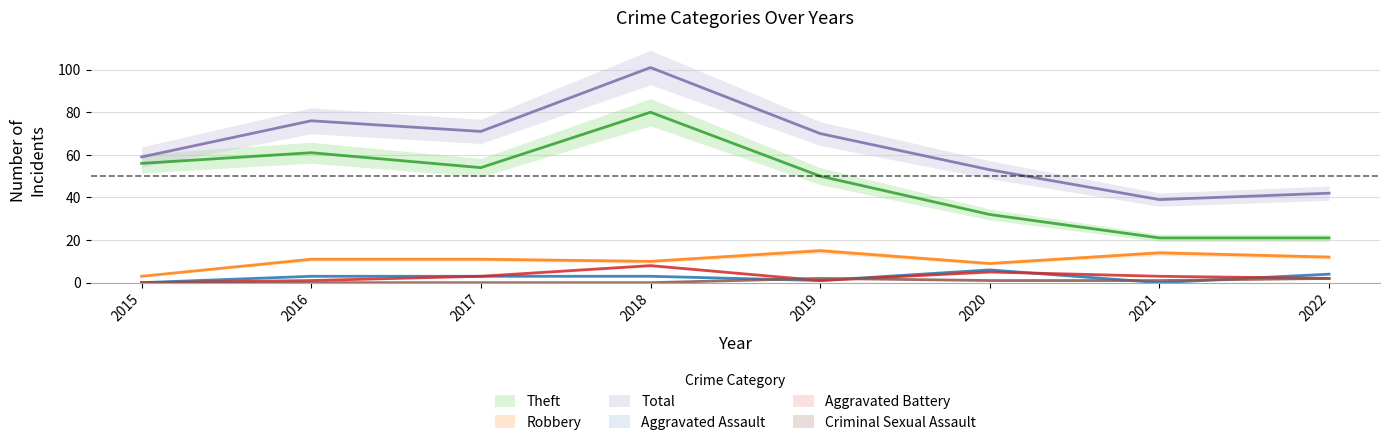

True or false: Total has more than 2 interior local peaks.

False